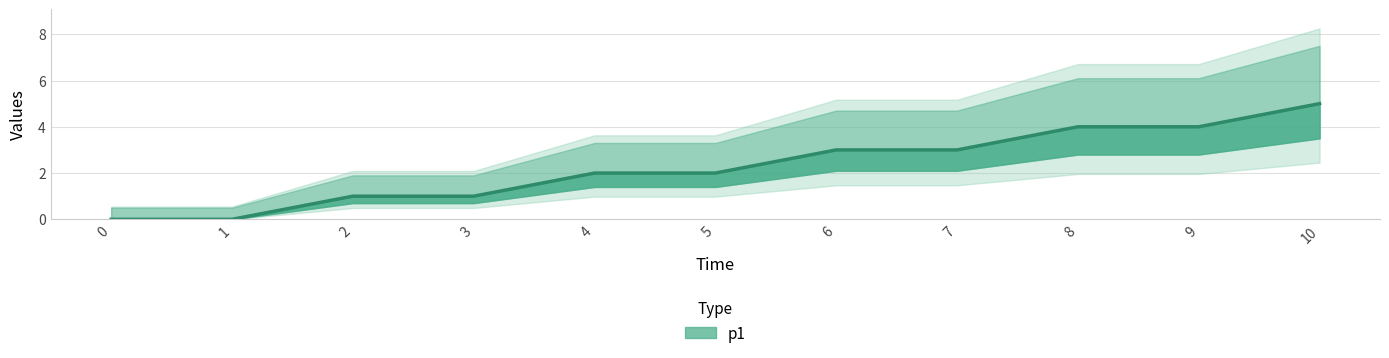

True or false: the data shows 0 at 0.

True